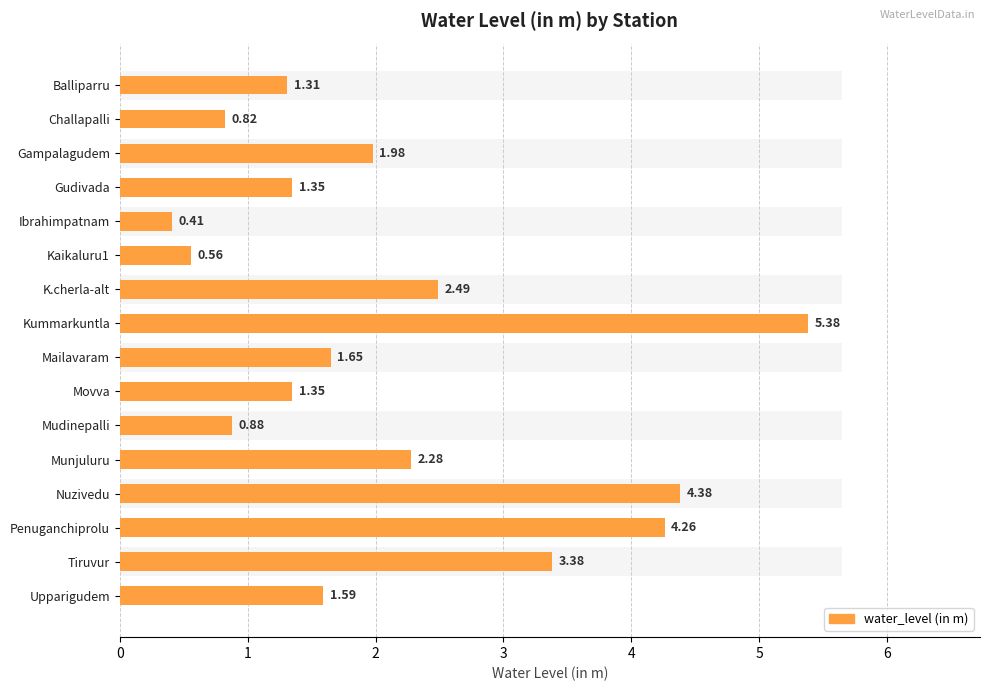

What is the value of the 14th bar from the left?

4.3